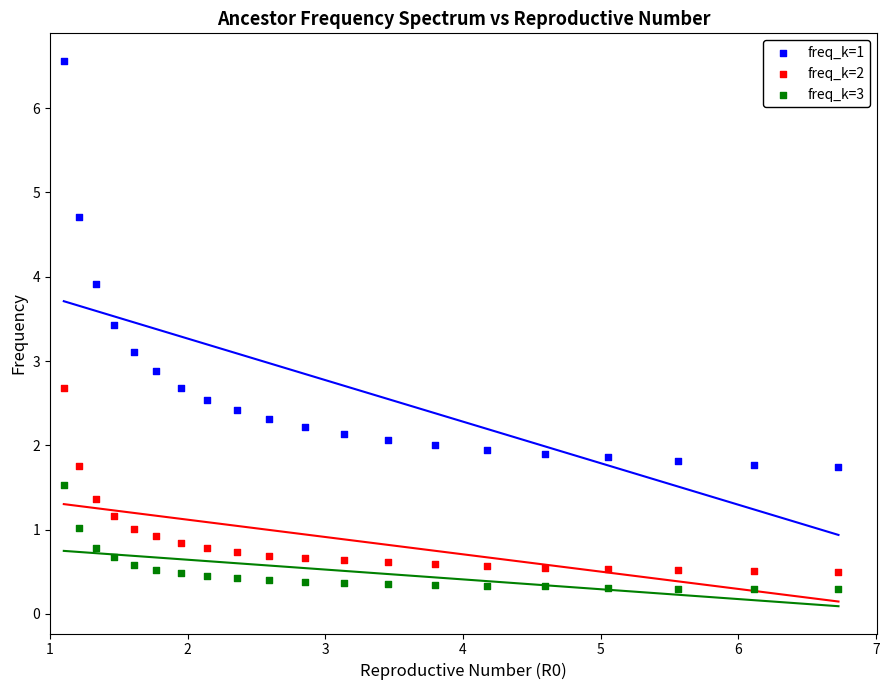

Which series reaches the maximum Y coordinate?

freq_k=1